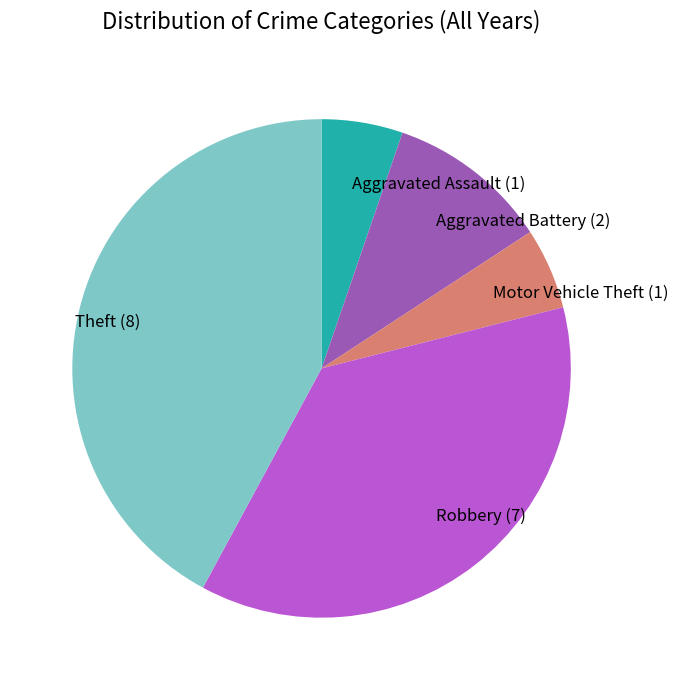

Is the sum of Motor Vehicle Theft (1) and Robbery (7) greater than half?

No